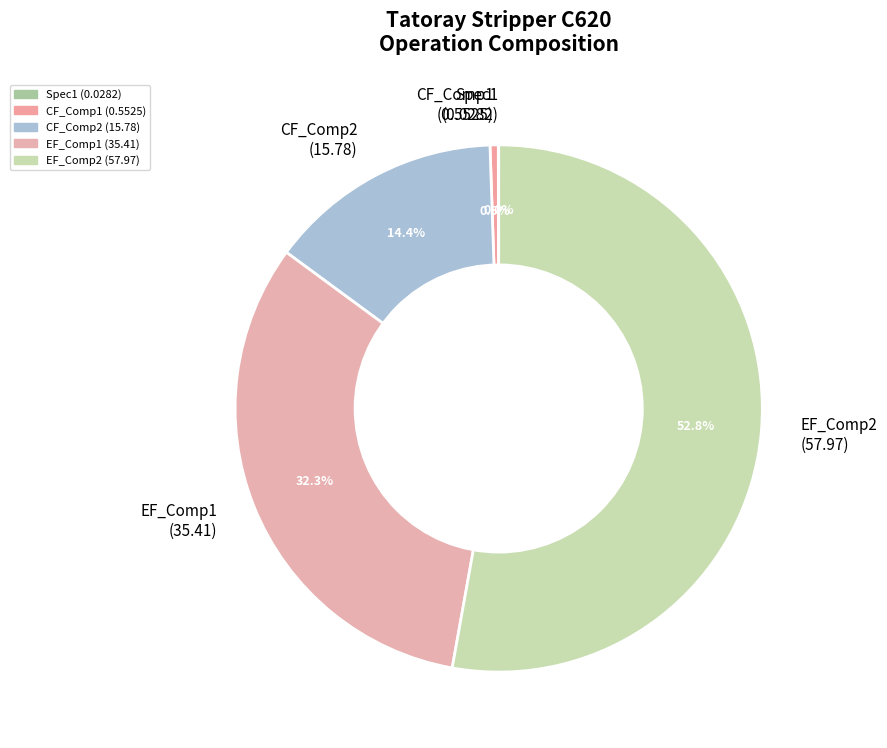

Approximately how many times larger is the value at CF_Comp2 (15.78) compared to EF_Comp1 (35.41)?

0.4